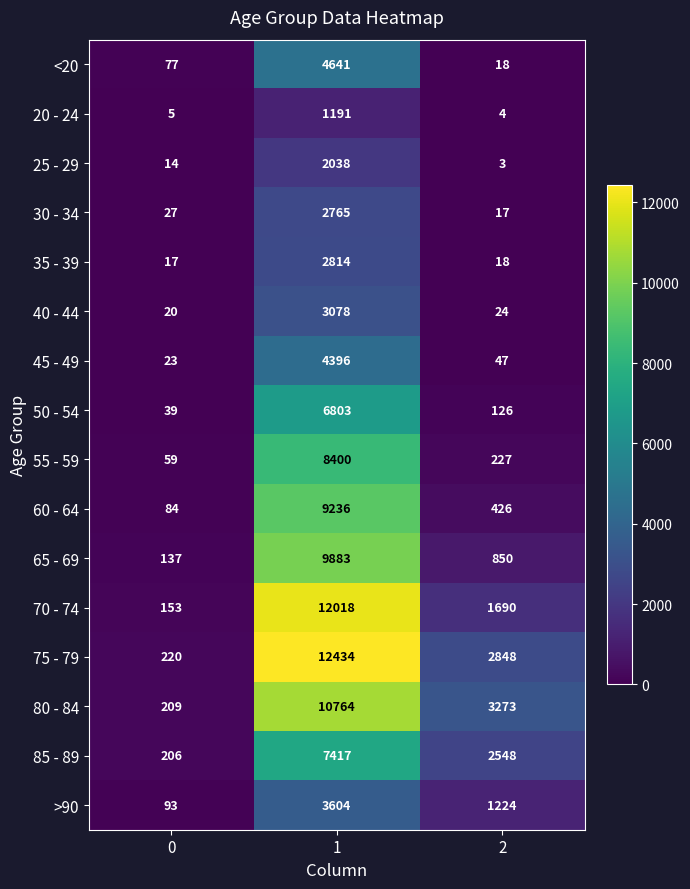

Is it true that 85 - 89 equals 206 at 0?

True